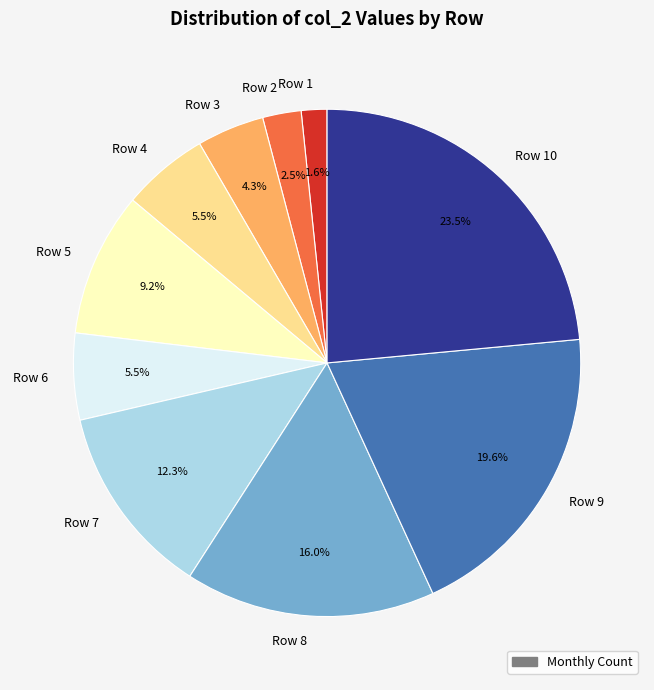

To the nearest percent, what portion does Row 1 represent?

2%